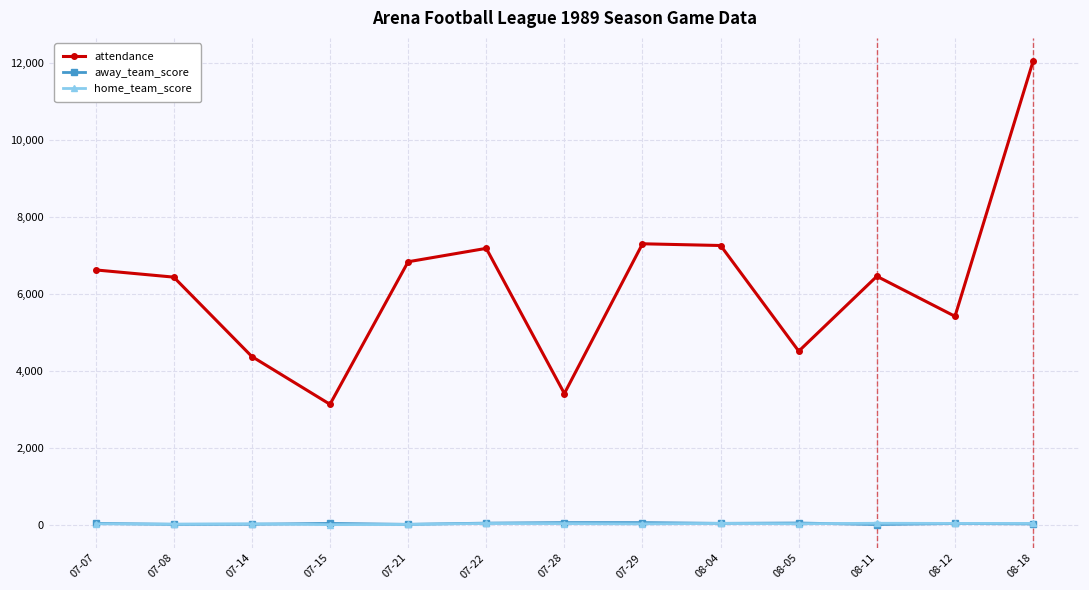

What is the difference between the maximum and minimum values in the home_team_score series?

36